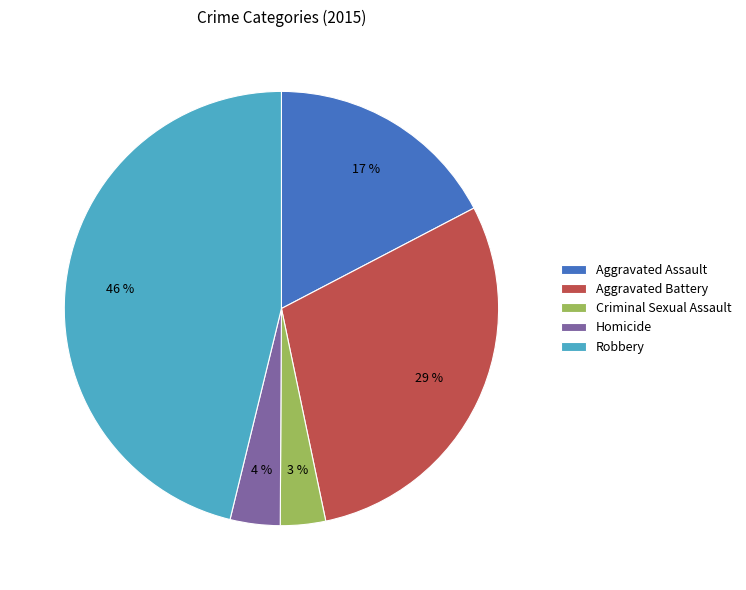

Is Criminal Sexual Assault the majority of the pie?

No